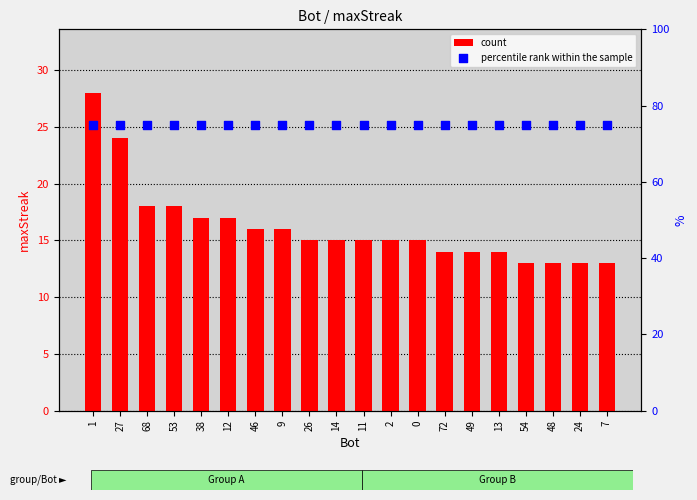

Which series contains the highest Y value?

percentile rank within the sample